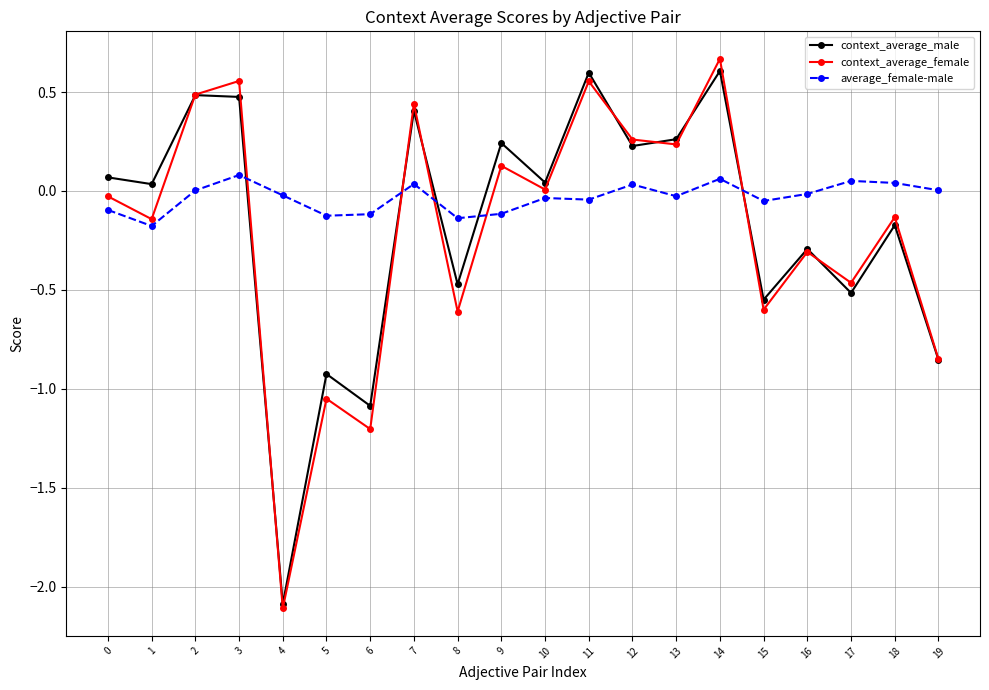

Which series has the widest spread of values?

context_average_female